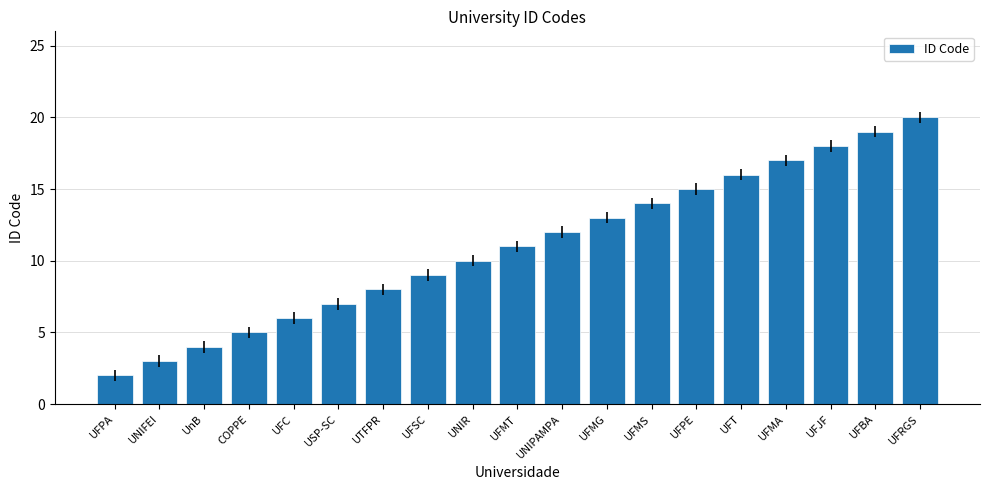

Reading left to right, what are all the values shown in this chart?

UFPA=2	UNIFEI=3	UnB=4	COPPE=5	UFC=6	USP-SC=7	UTFPR=8	UFSC=9	UNIR=10	UFMT=11	UNIPAMPA=12	UFMG=13	UFMS=14	UFPE=15	UFT=16	UFMA=17	UFJF=18	UFBA=19	UFRGS=20